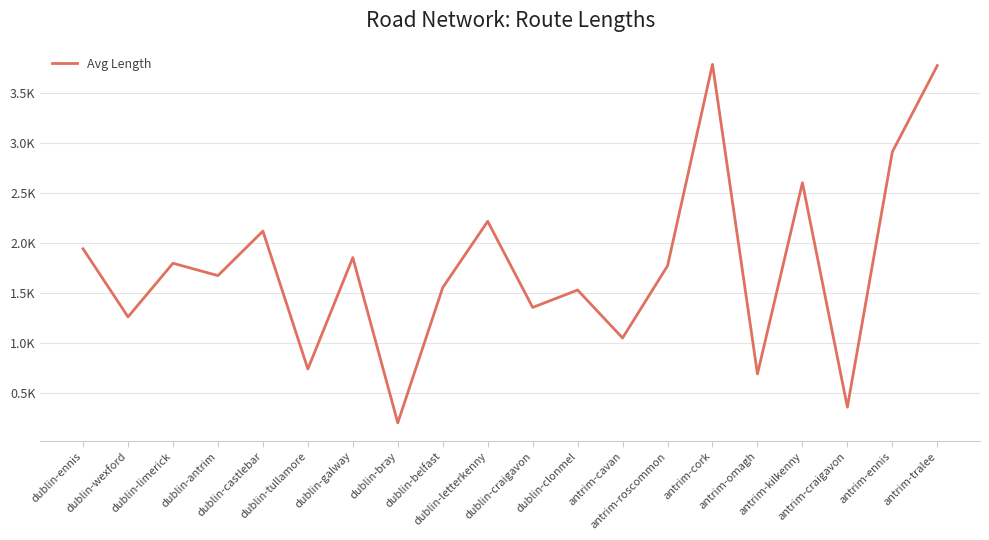

True or false: the data shows 101.9 at dublin-bray.

False